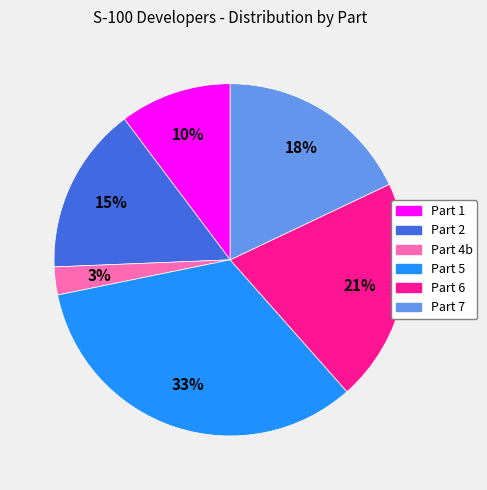

Rank the categories by value from highest to lowest.

Part 5, Part 6, Part 7, Part 2, Part 1, Part 4b